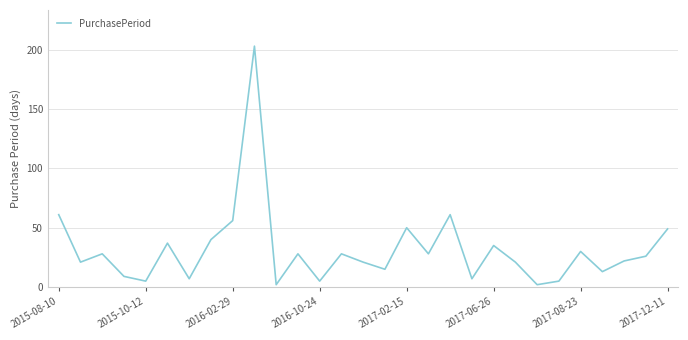

What is the difference between the maximum and minimum values?

201